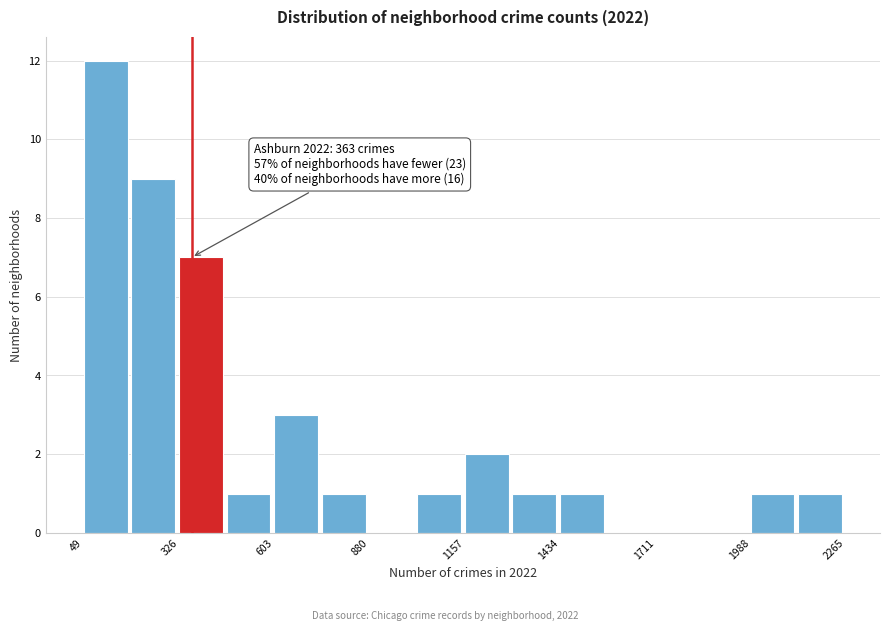

Read against the x-axis, roughly where is the centre of the tallest bar?

100